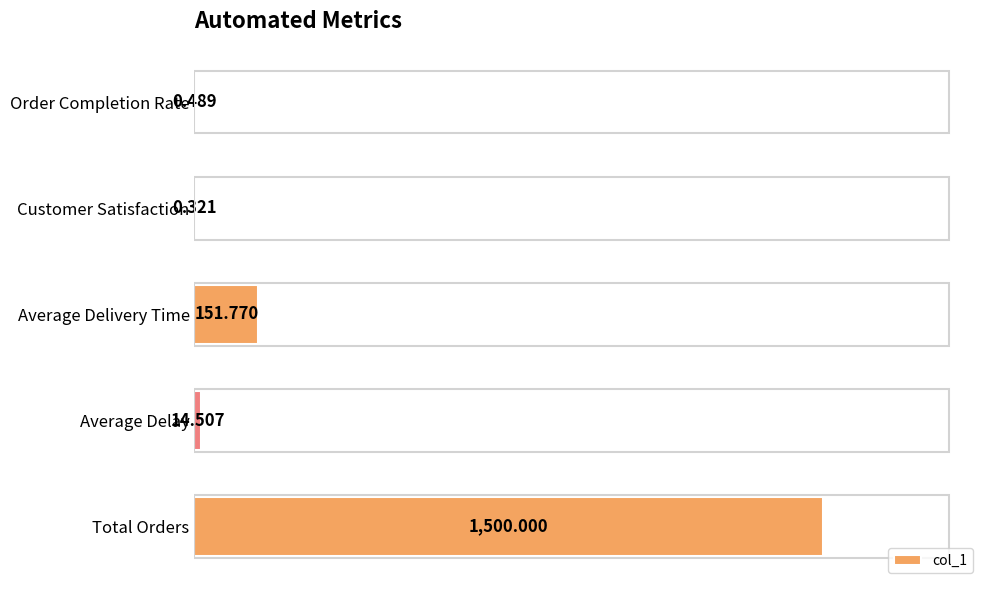

Which category has the highest value across all series?

Total Orders